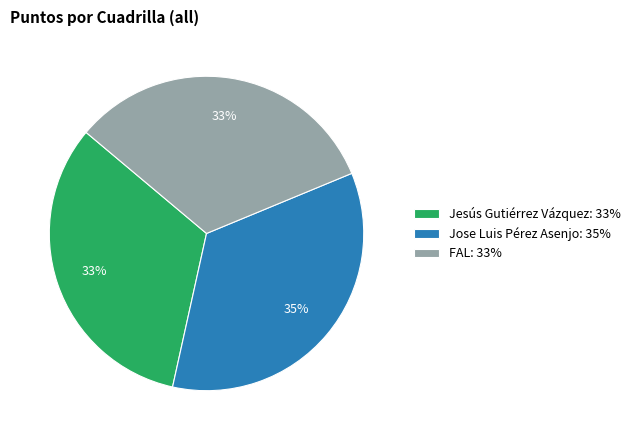

Between Jose Luis Pérez Asenjo: 35% and Jesús Gutiérrez Vázquez: 33%, which is larger?

Jose Luis Pérez Asenjo: 35%